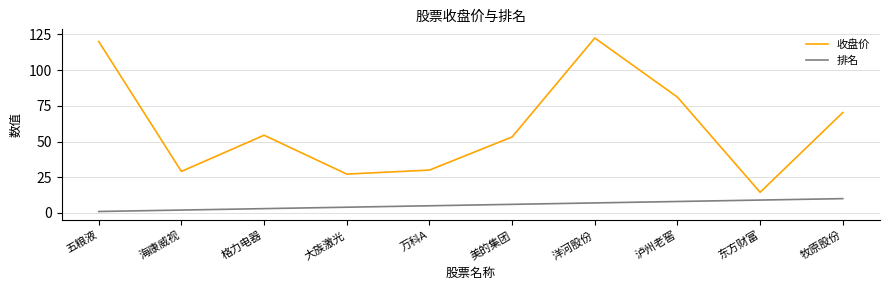

Which label corresponds to the largest value in the chart?

洋河股份